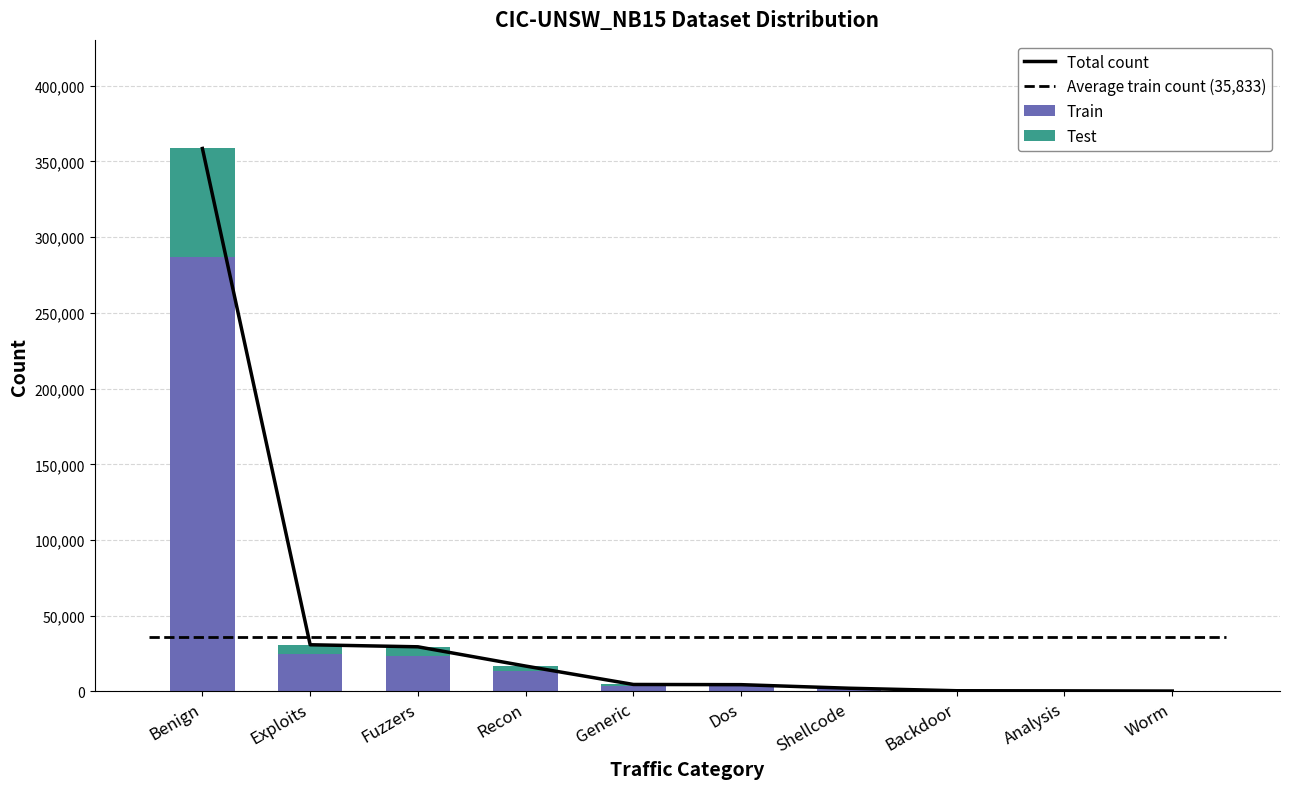

Which series has the largest total across all categories?

Total count